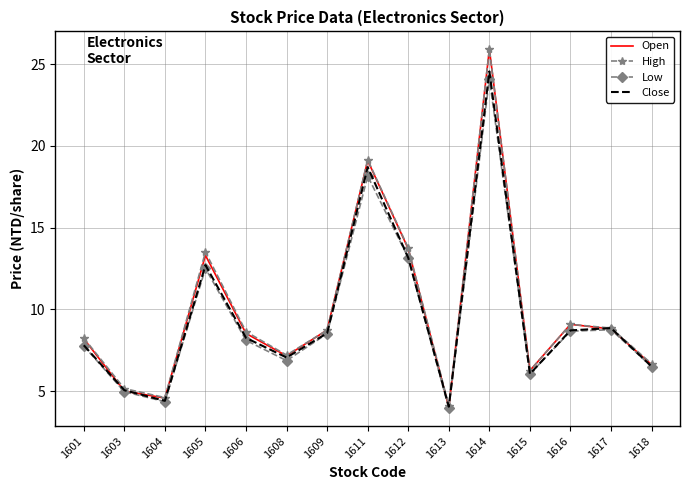

Is it true that Low equals 9.4 at 1615?

False